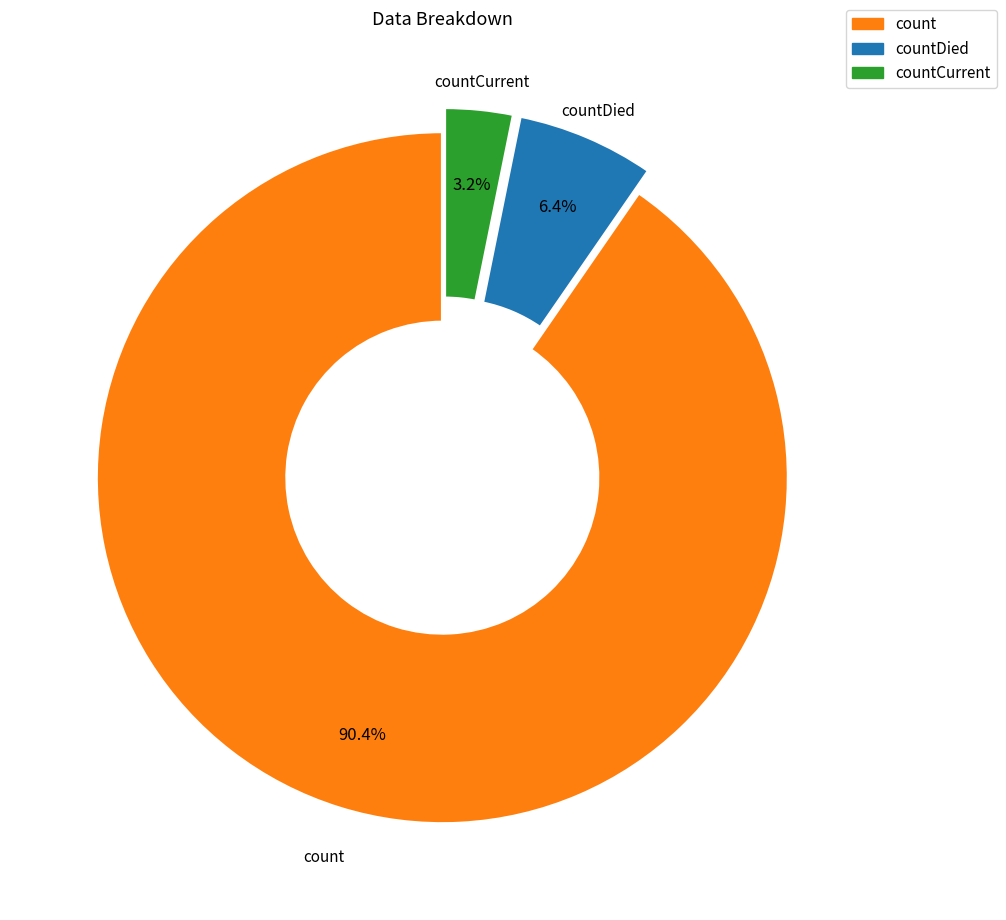

Is there a majority slice in this chart?

Yes